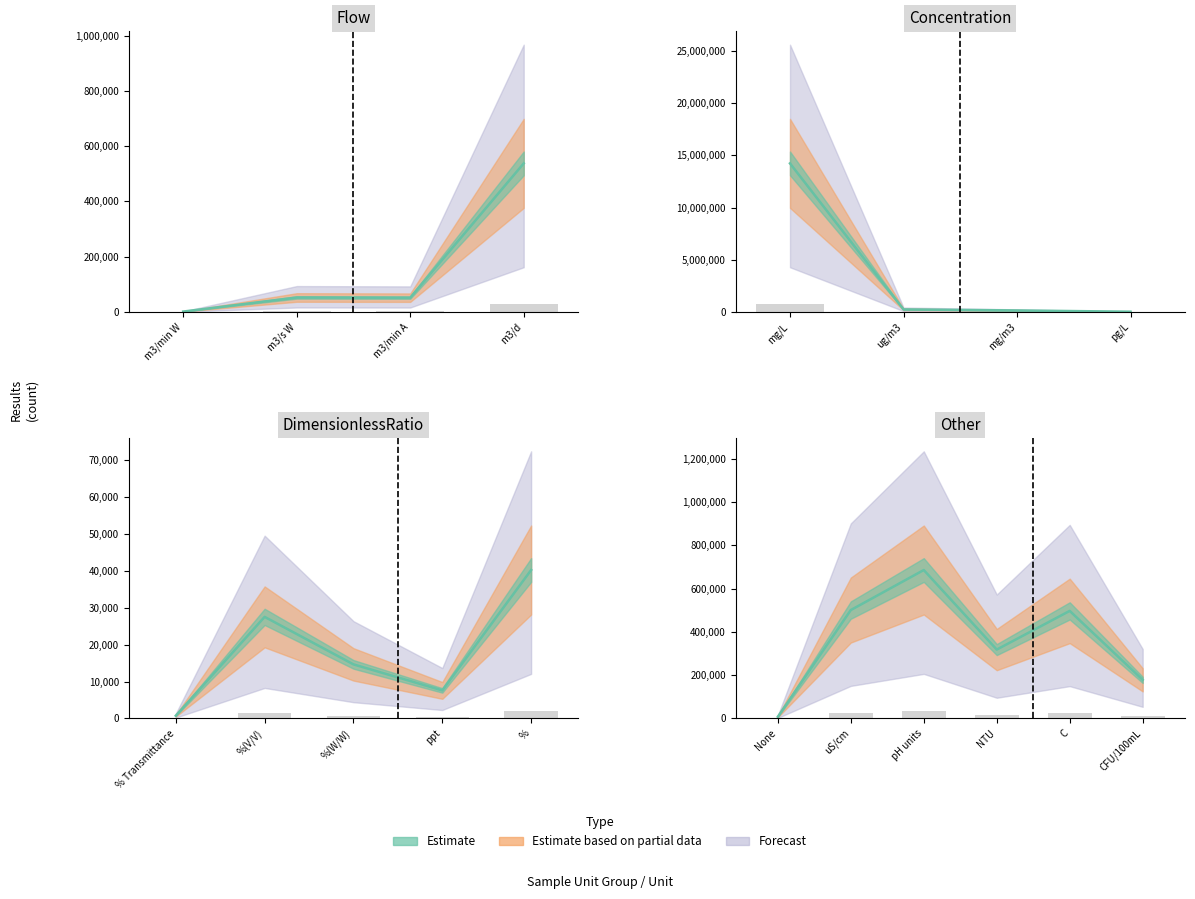

Is the value of Estimate based on partial data at m3/d greater than the value of Forecast at %(V/V)?

Yes